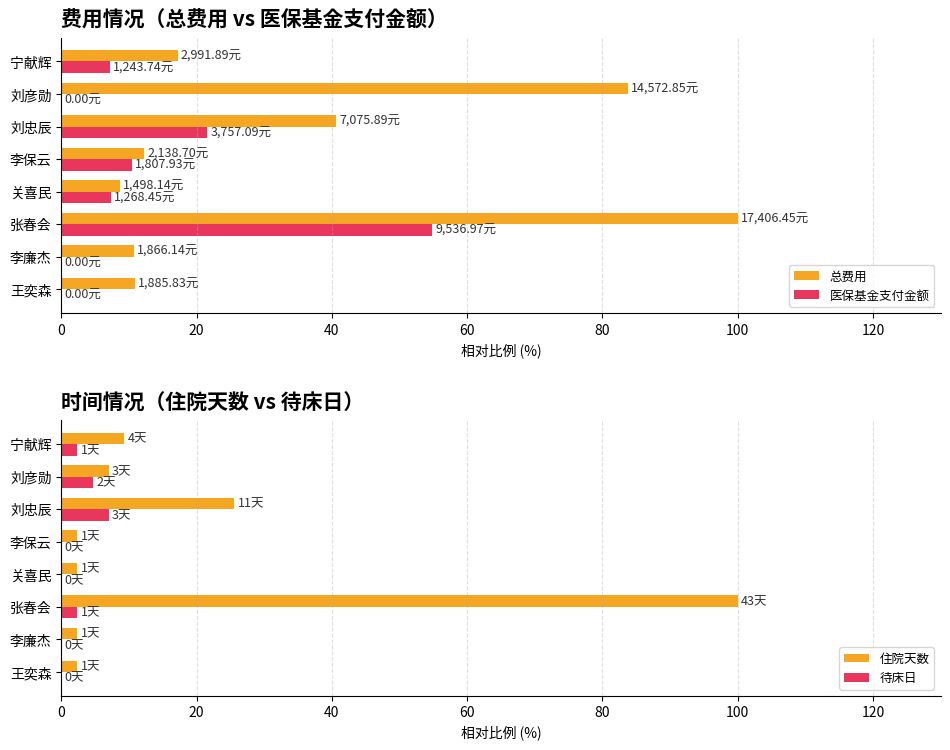

Are the bars grouped side by side (vs. stacked)?

Yes